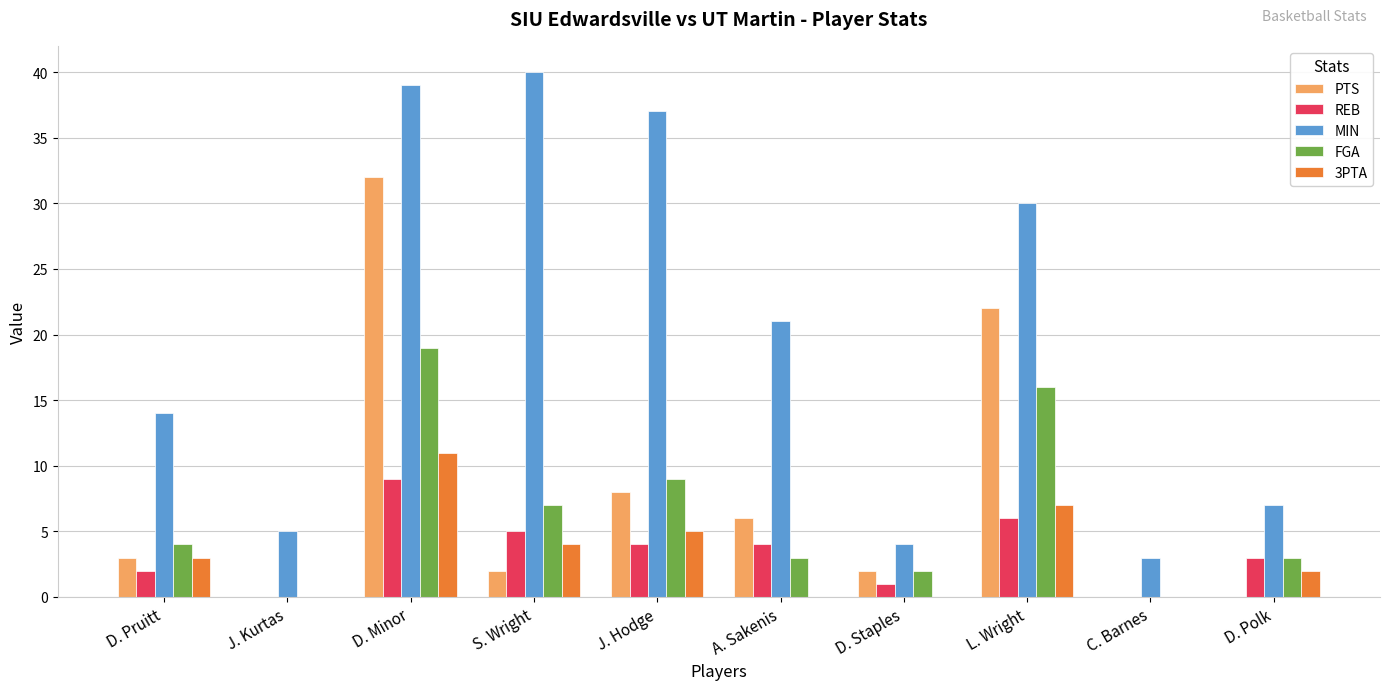

Which series changed the most between D. Minor and D. Staples?

MIN